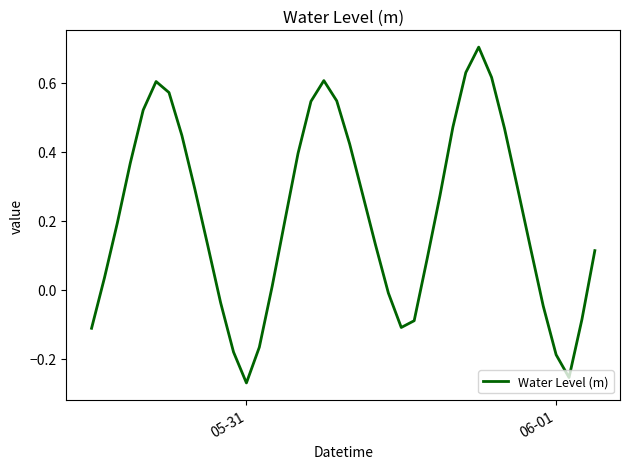

What is the greatest value displayed?

0.7